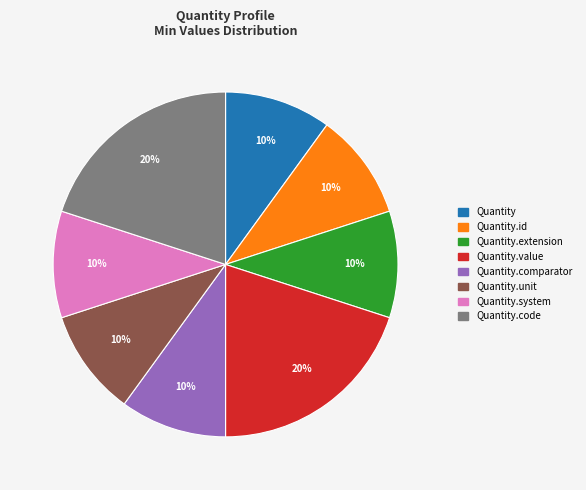

Does any single category account for the majority?

No